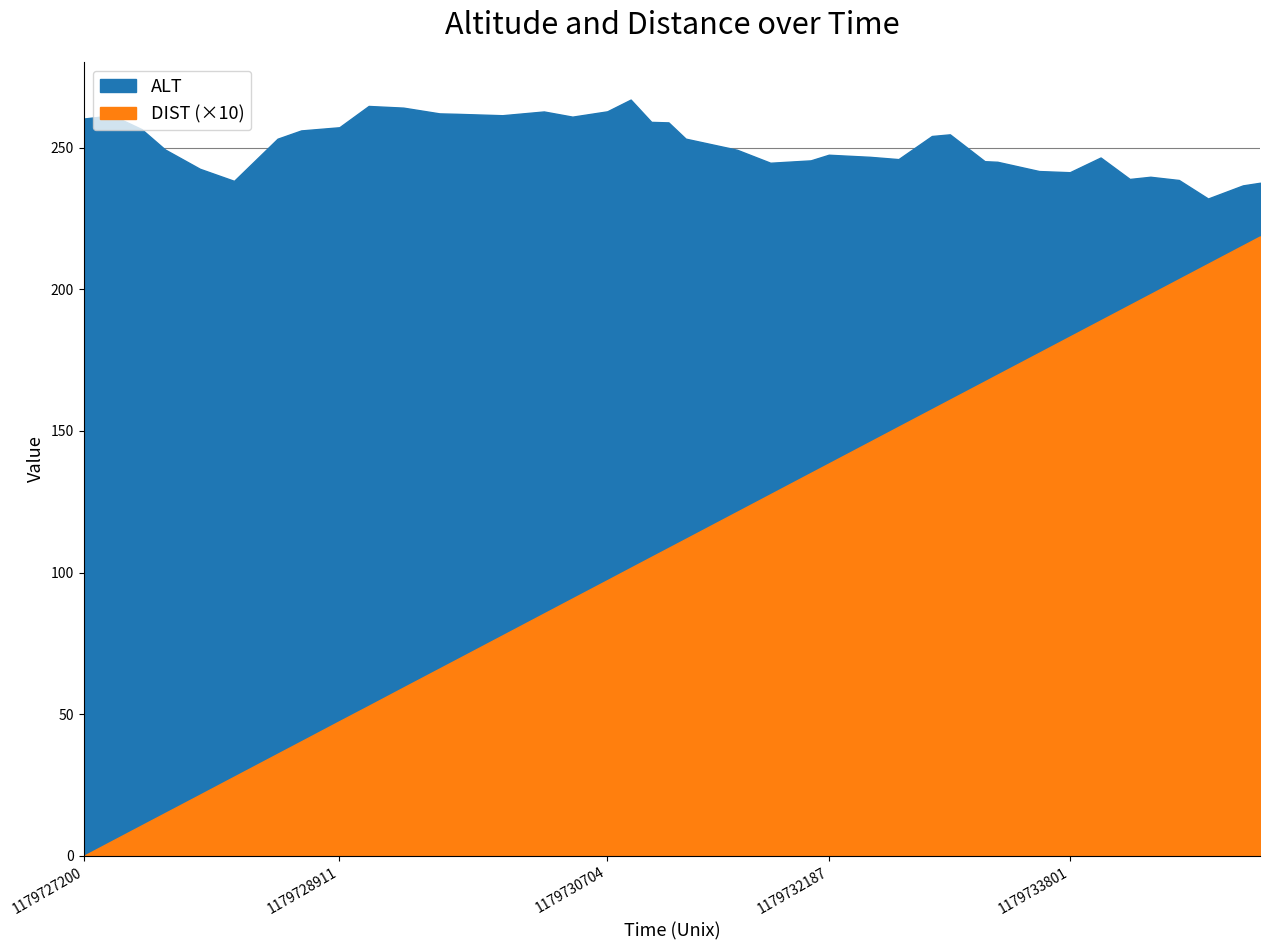

True or false: DIST has a value of 20.9 at 37.

True